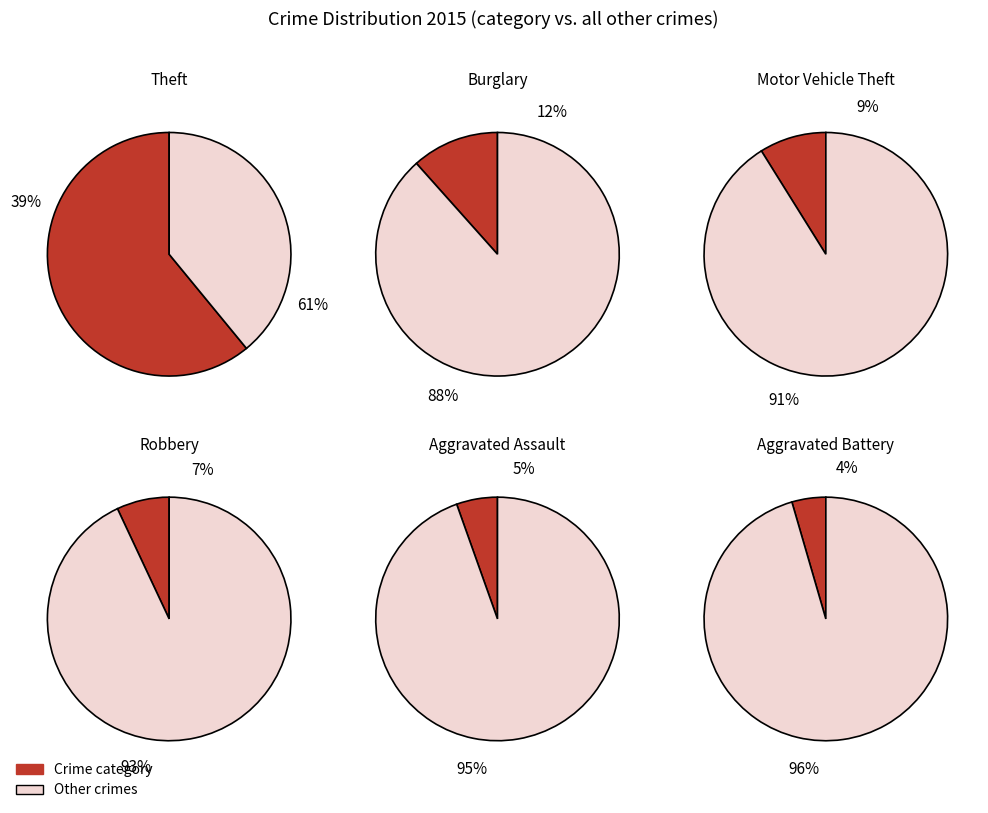

Is there a majority slice in this chart?

Yes